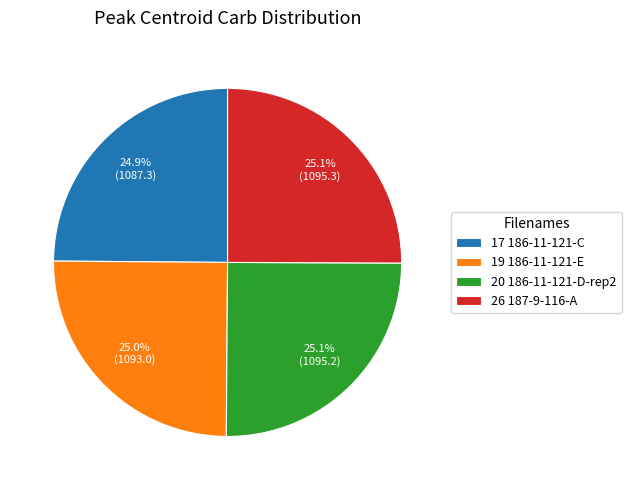

What is the ratio of the value at 17 186-11-121-C to the value at 26 187-9-116-A?

1.0